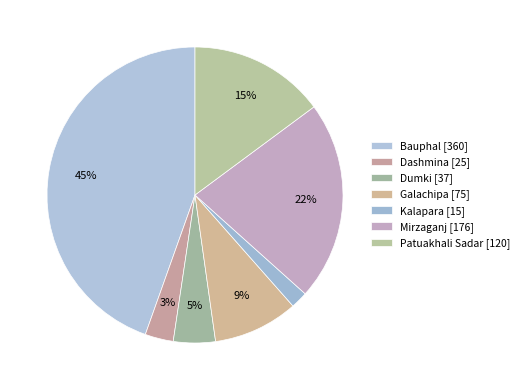

To the nearest percent, what percentage of the pie is Patuakhali Sadar?

15%